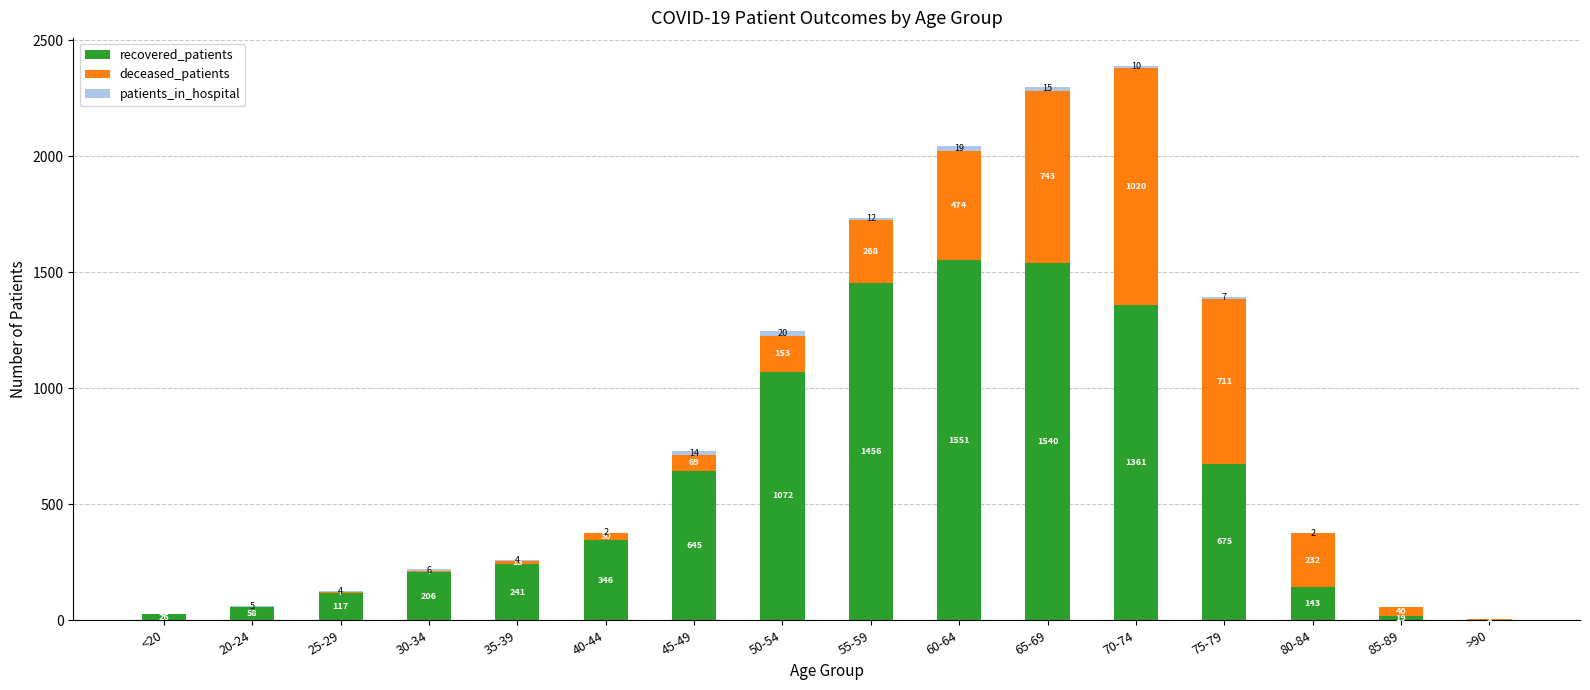

What is the maximum value for recovered_patients?

1551